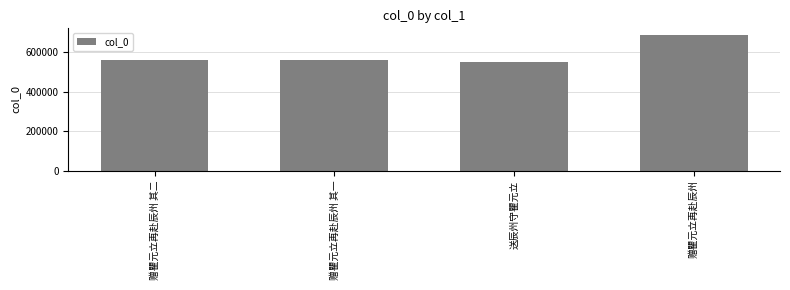

Read the value at 送辰州守瞿元立, to the nearest 100.

549000